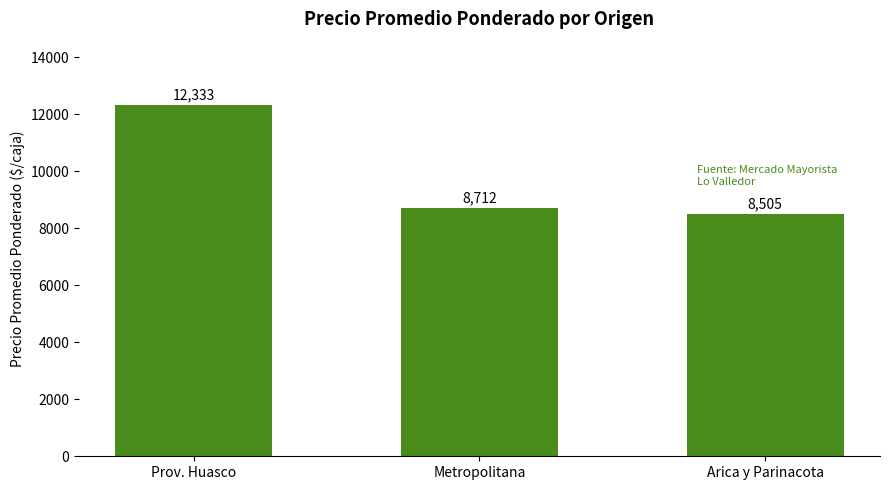

What is the smallest value displayed?

8505